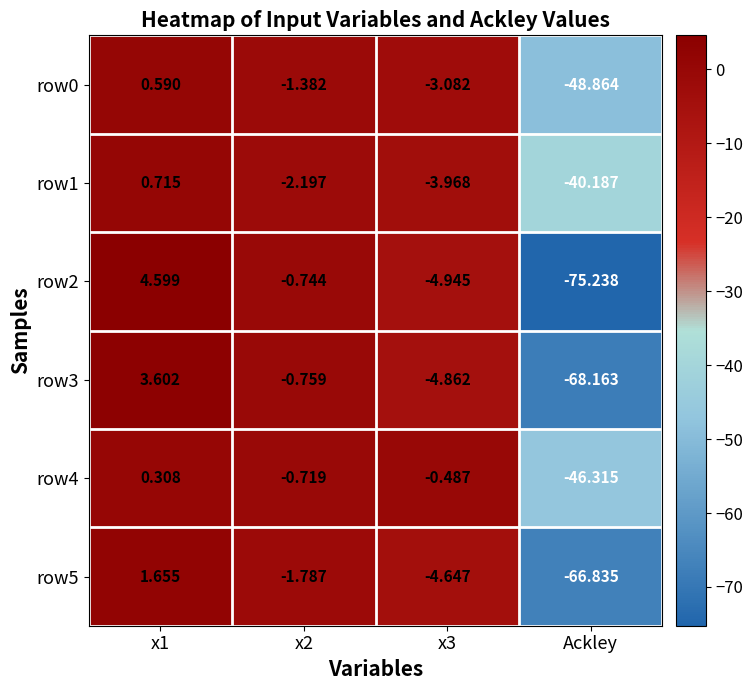

Is the value of row3 at Ackley greater than the value of row0 at x3?

No